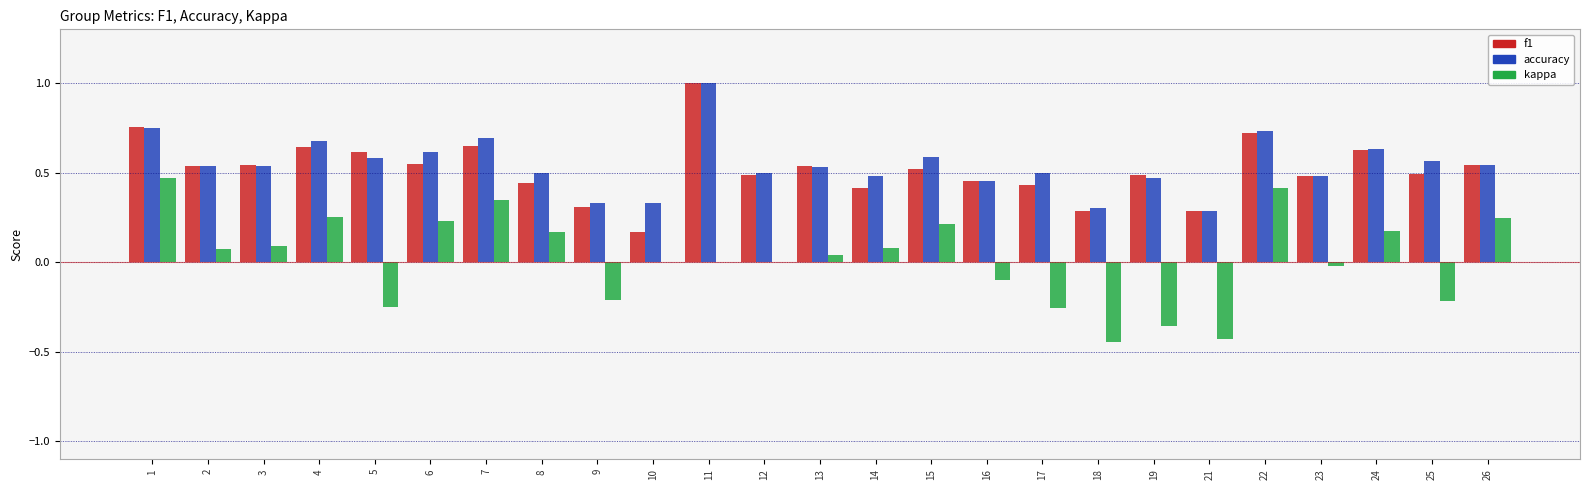

What is the maximum value shown in the chart?

1.0